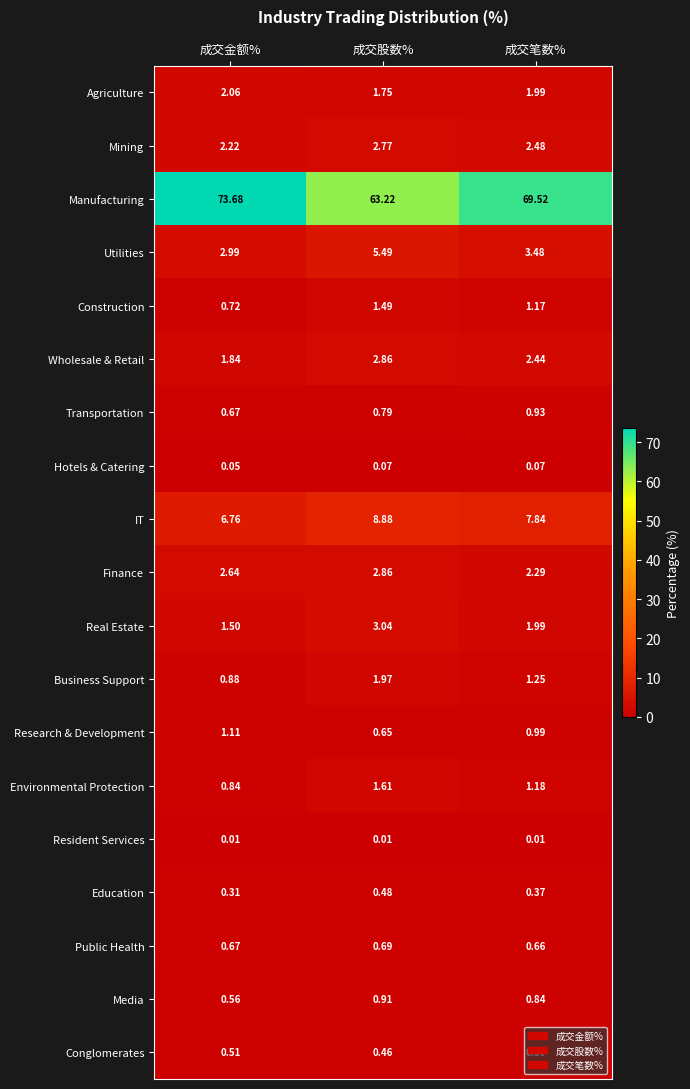

How many categories are shown in the chart?

3